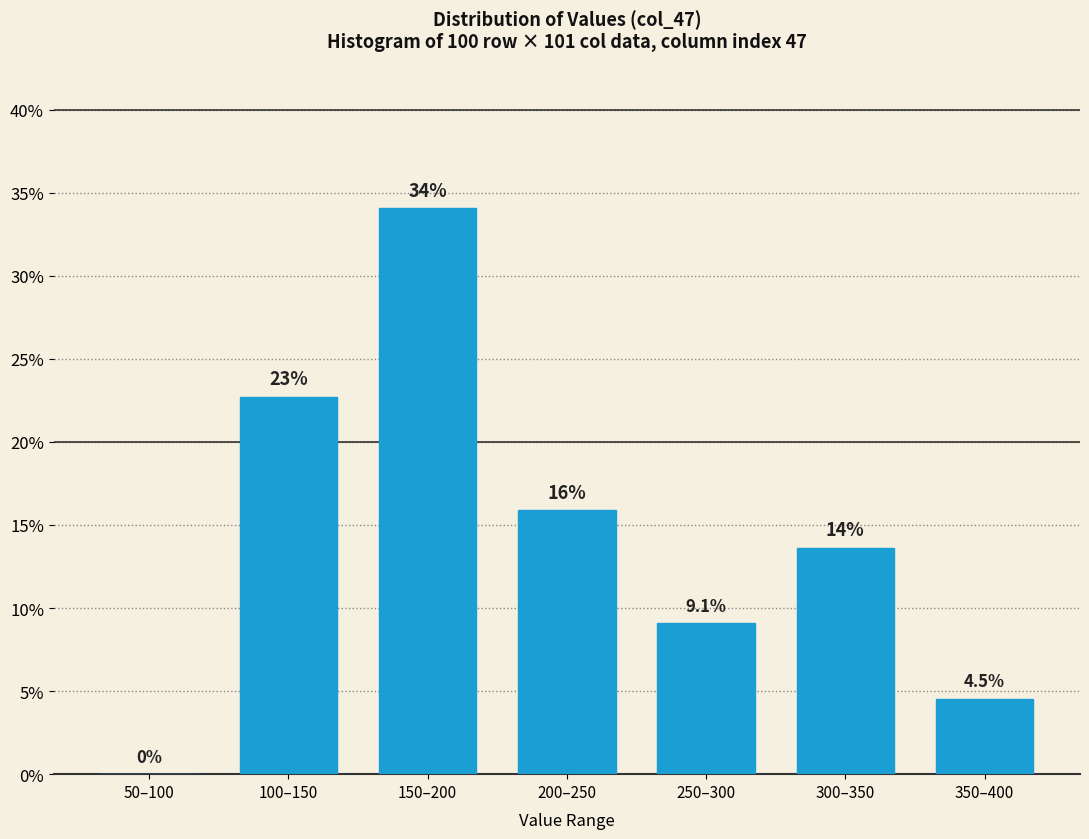

Reading left to right, transcribe all the data shown in this chart.

50–100=0.0	100–150=22.7	150–200=34.1	200–250=15.9	250–300=9.1	300–350=13.6	350–400=4.5